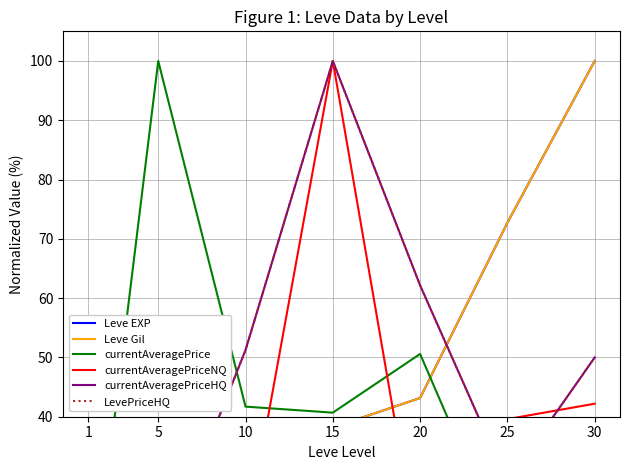

How many intersections are there between currentAveragePriceNQ and Leve EXP?

3